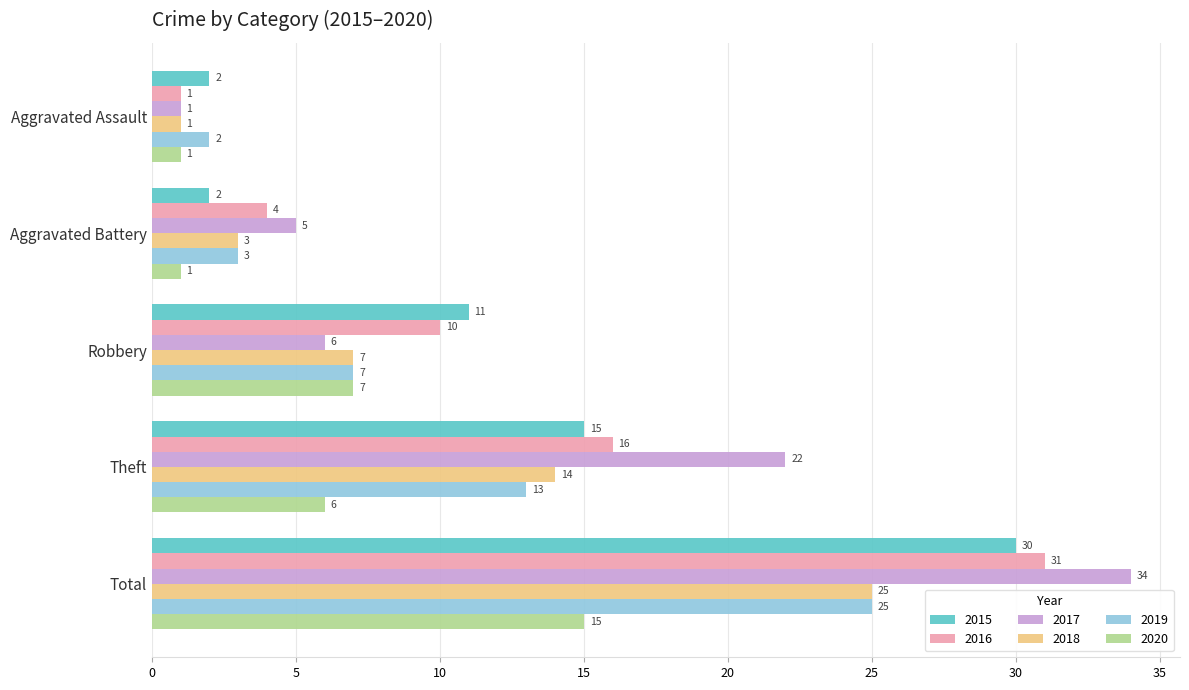

The value of 2016 at Aggravated Battery is 4. True or false?

True